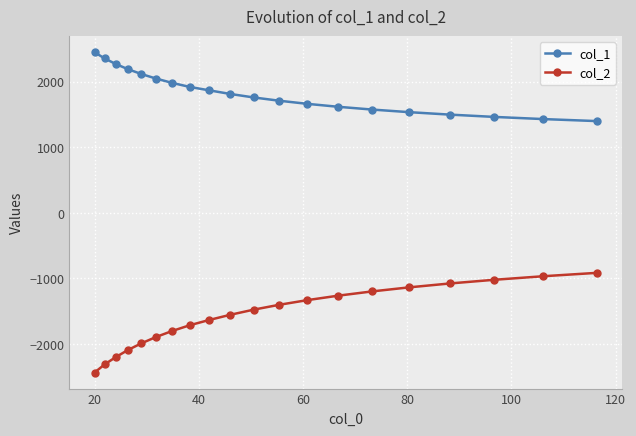

What is the sum of all col_2 values?

-31384.8